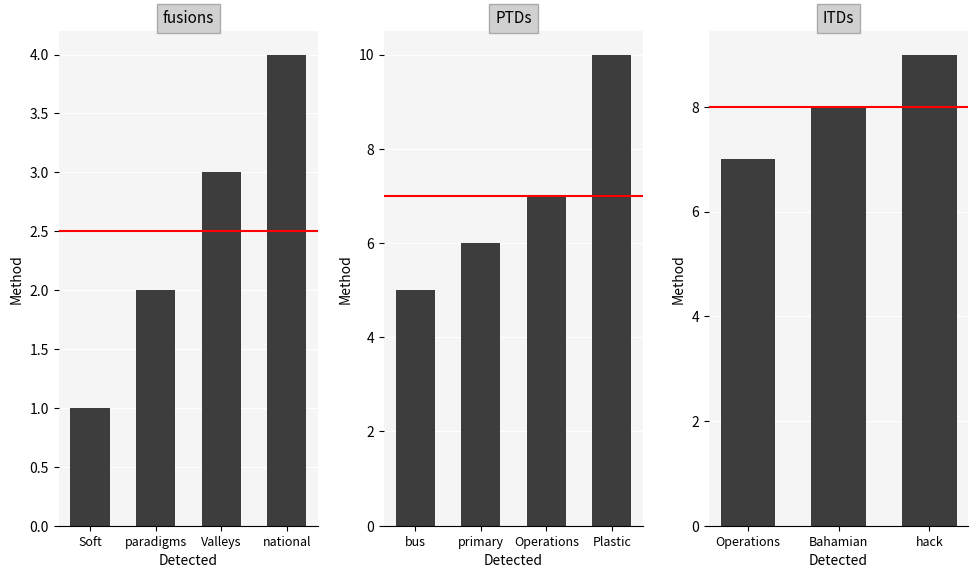

What is the greatest value displayed?

10